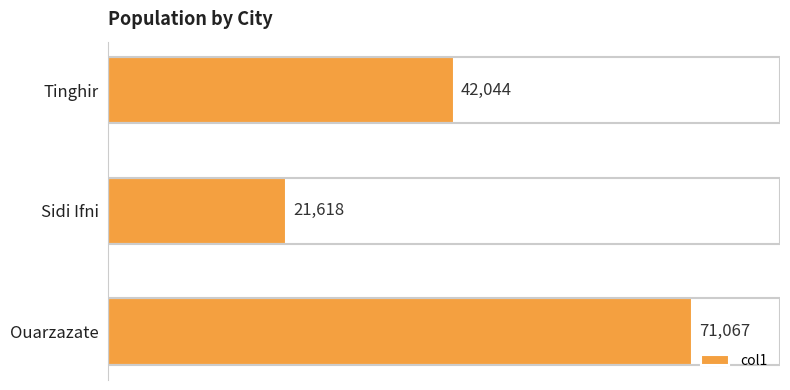

How many values are between 21618 and 71067?

3